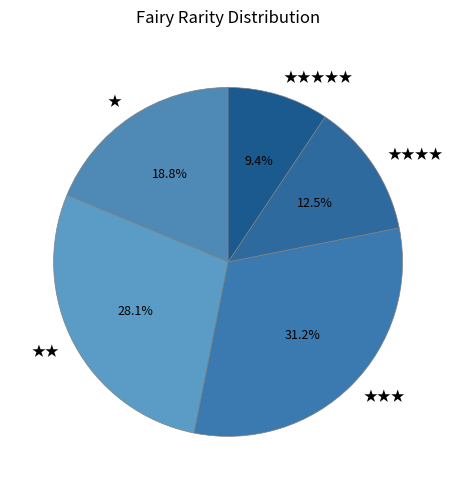

Does ★ represent more than half of the total?

No